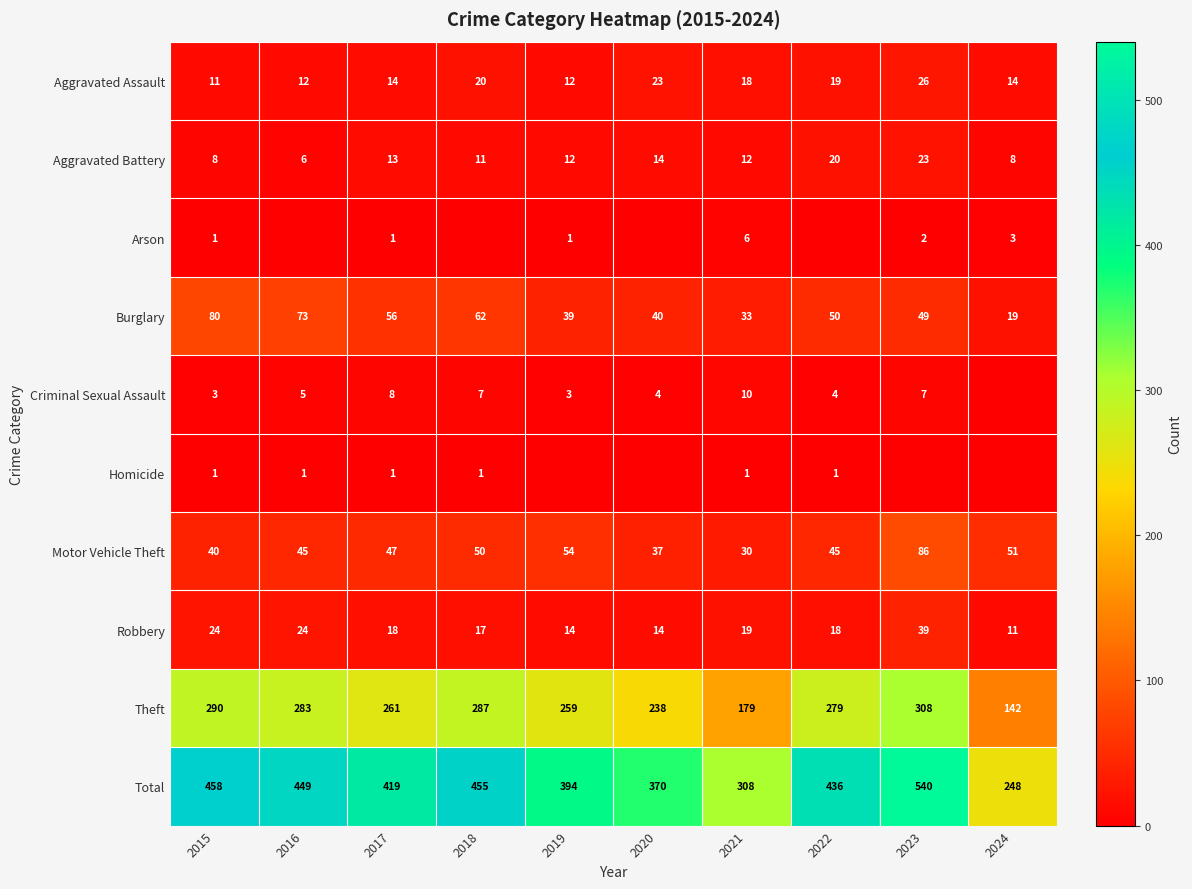

The Total series shows 370 at 2020. True or false?

True